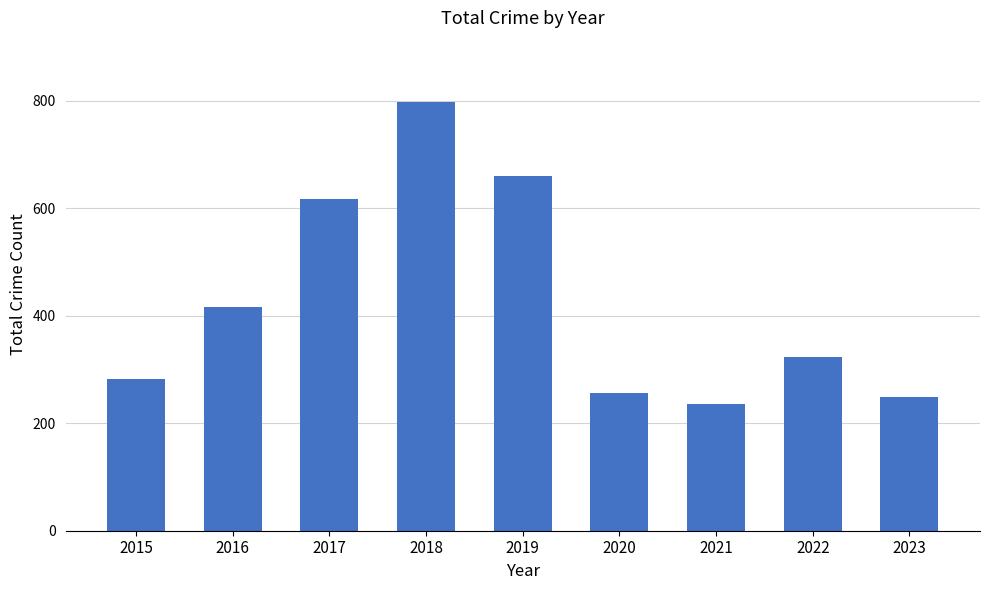

Which label corresponds to the largest value in the chart?

2018